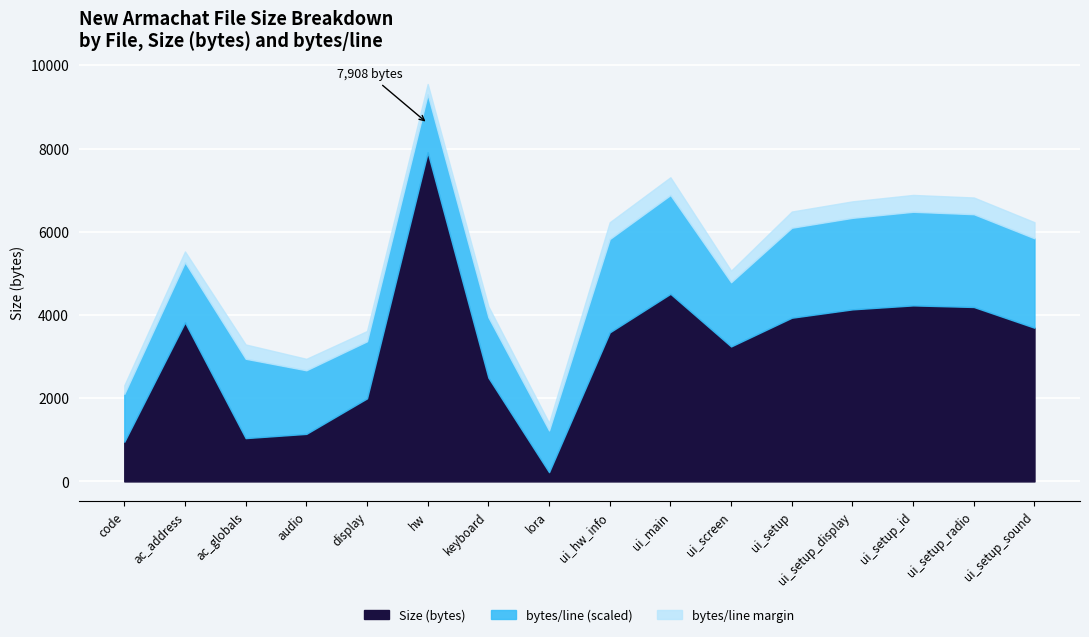

What is the highest value of the Size (bytes) series?

7908.0